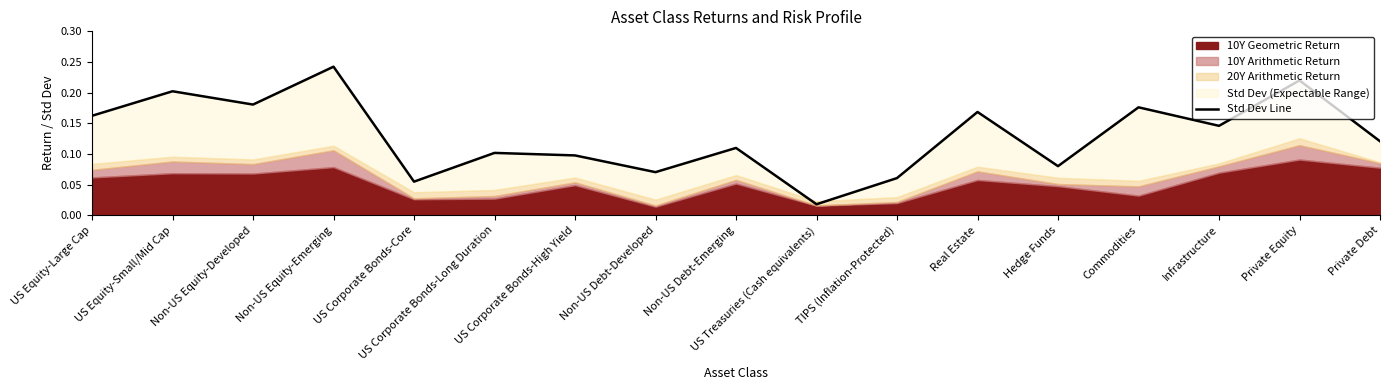

Reading right to left, extract all data points from this chart.

Private Debt=0.1	Private Equity=0.2	Infrastructure=0.1	Commodities=0.2	Hedge Funds=0.1	Real Estate=0.2	TIPS (Inflation-Protected)=0.1	US Treasuries (Cash equivalents)=0.0	Non-US Debt-Emerging=0.1	Non-US Debt-Developed=0.1	US Corporate Bonds-High Yield=0.1	US Corporate Bonds-Long Duration=0.1	US Corporate Bonds-Core=0.1	Non-US Equity-Emerging=0.2	Non-US Equity-Developed=0.2	US Equity-Small/Mid Cap=0.2	US Equity-Large Cap=0.2